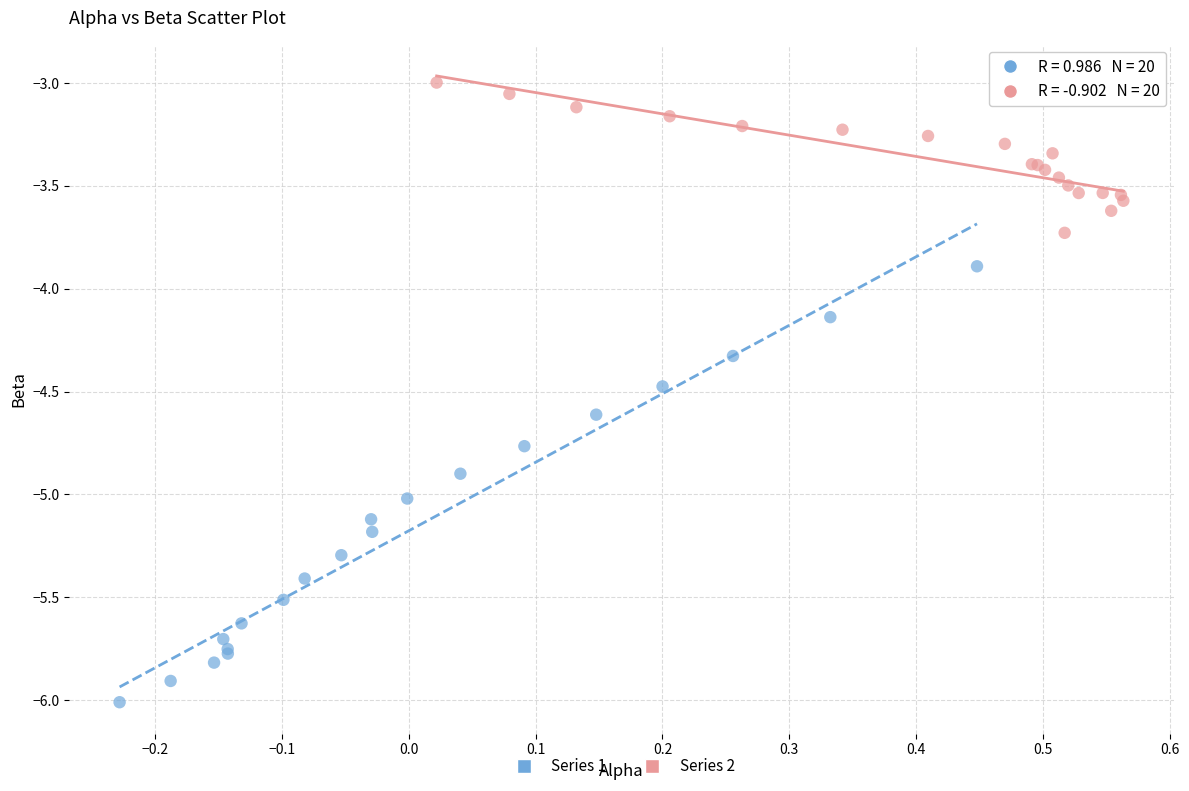

Which series contains the lowest Y value?

Series 1